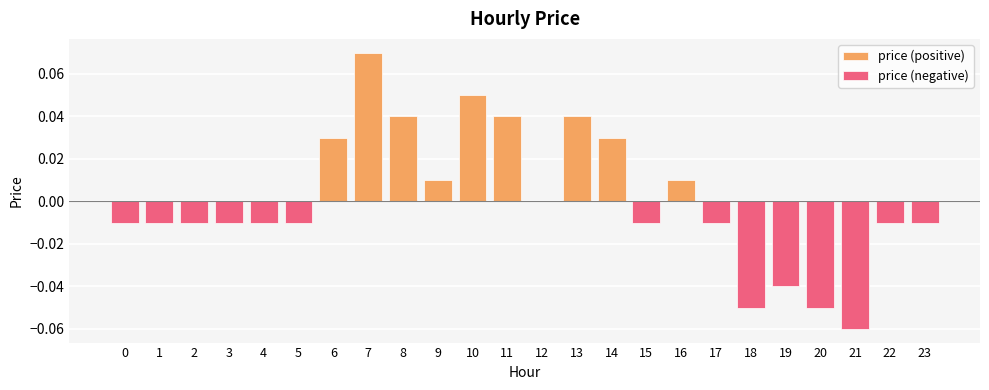

What is the difference between the maximum and second lowest values?

0.1